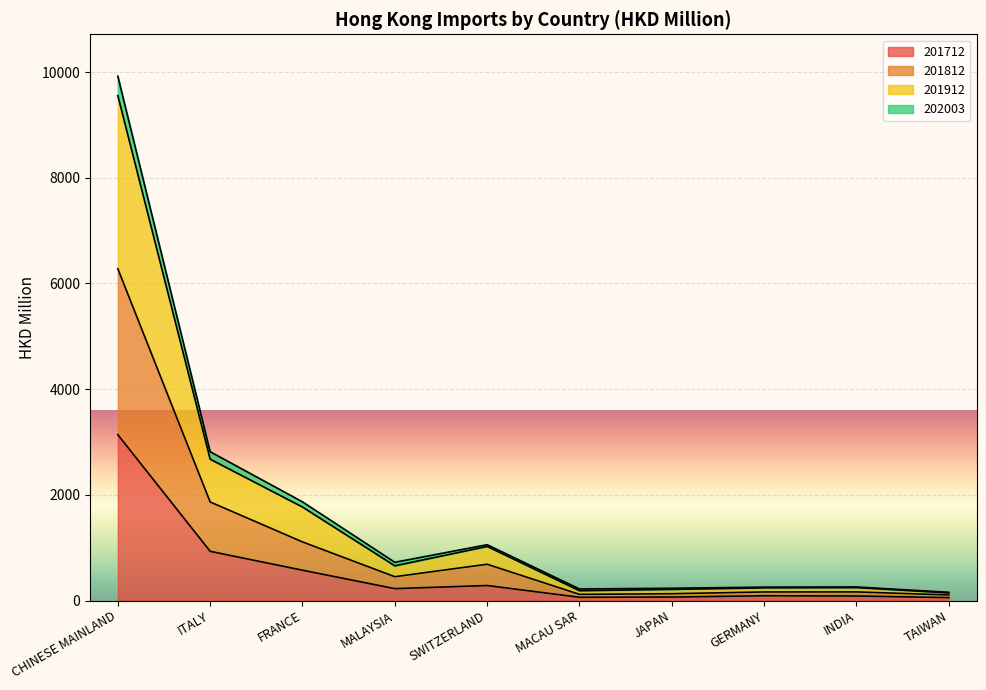

The value of 201912 at GERMANY is 143.3. True or false?

False